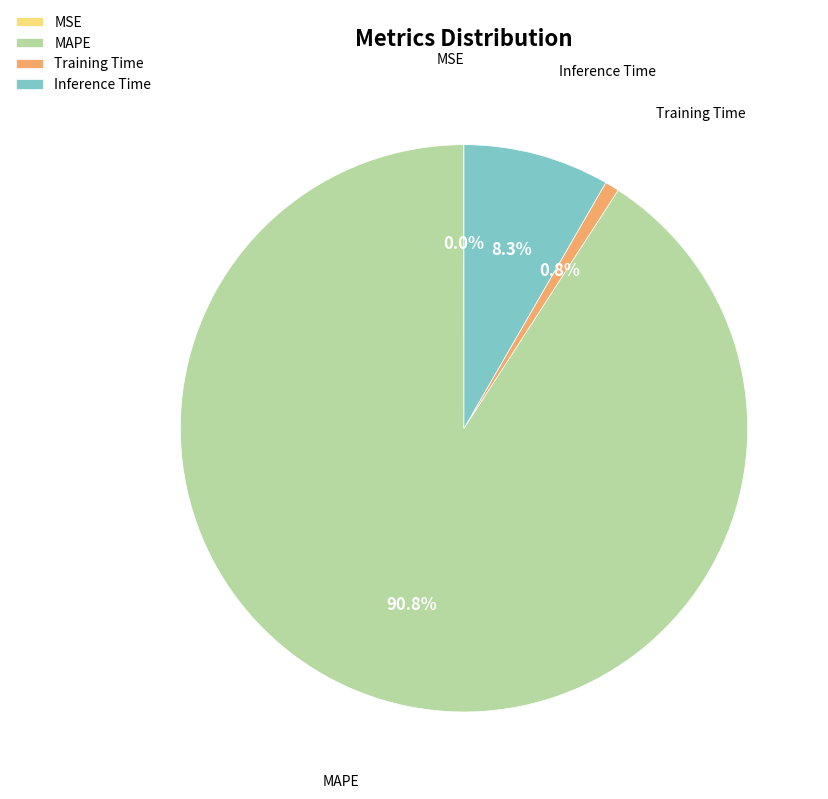

Which slice is the largest?

MAPE